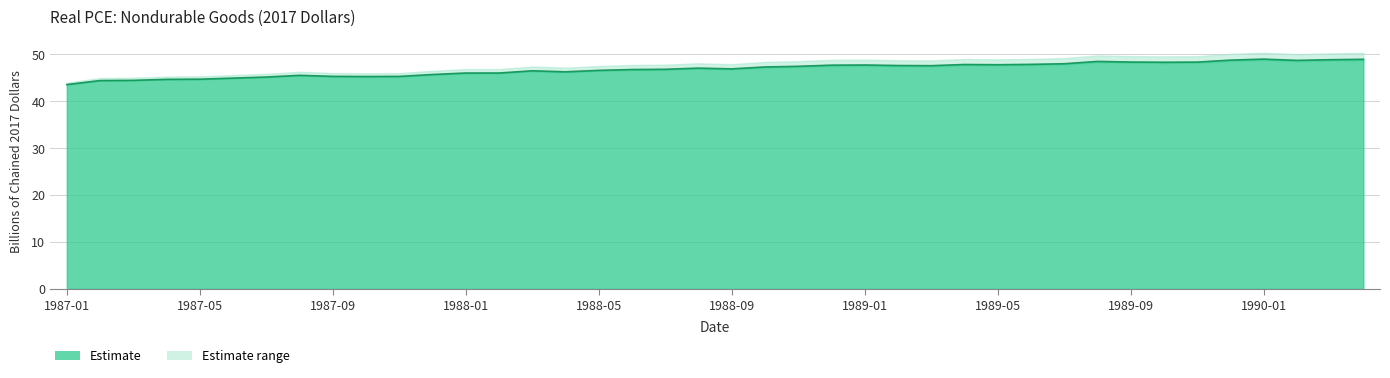

What position from the right is 1988-10?

19